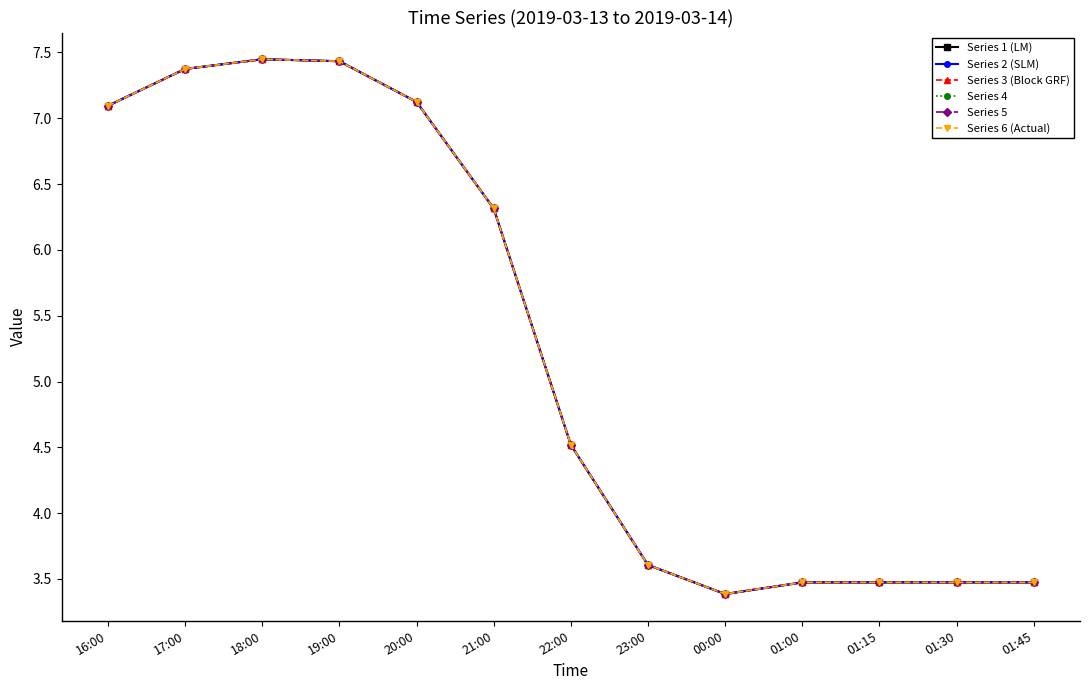

Between 18:00 and 21:00, which is larger?

18:00